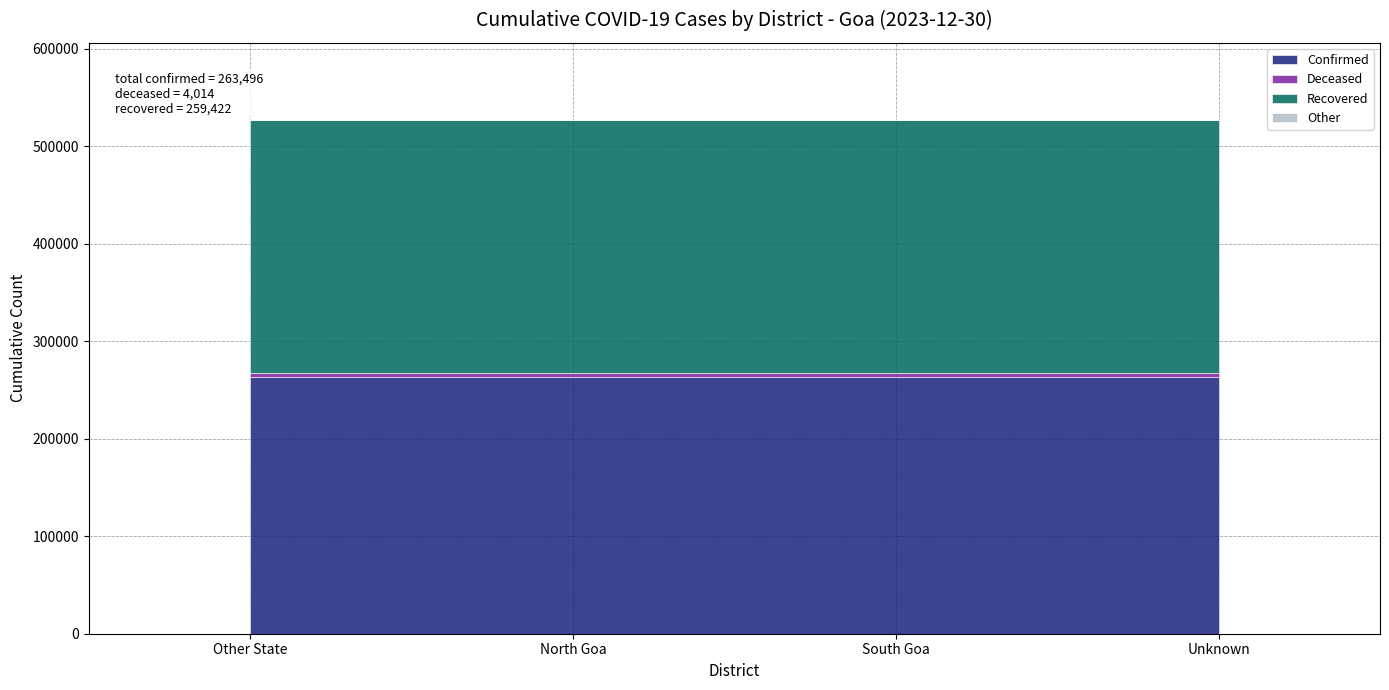

What is the label of the 1st point from the right?

Unknown